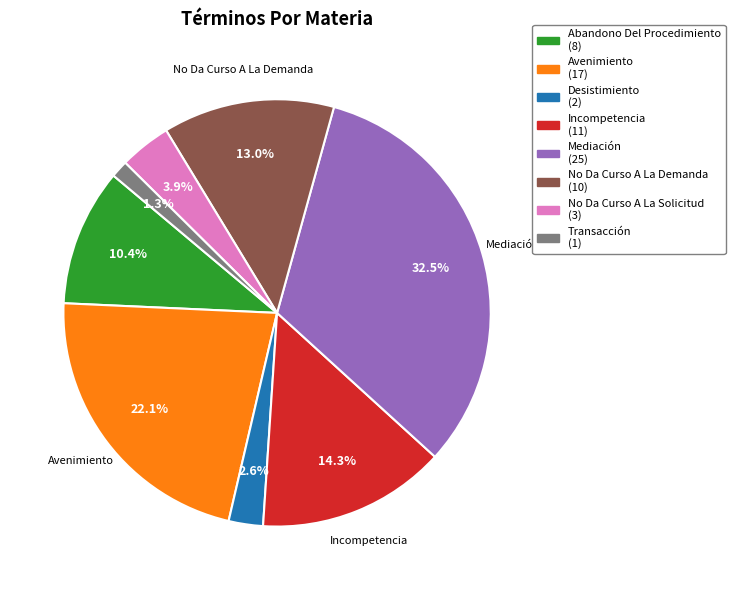

Is there any slice that represents more than half of the pie?

No